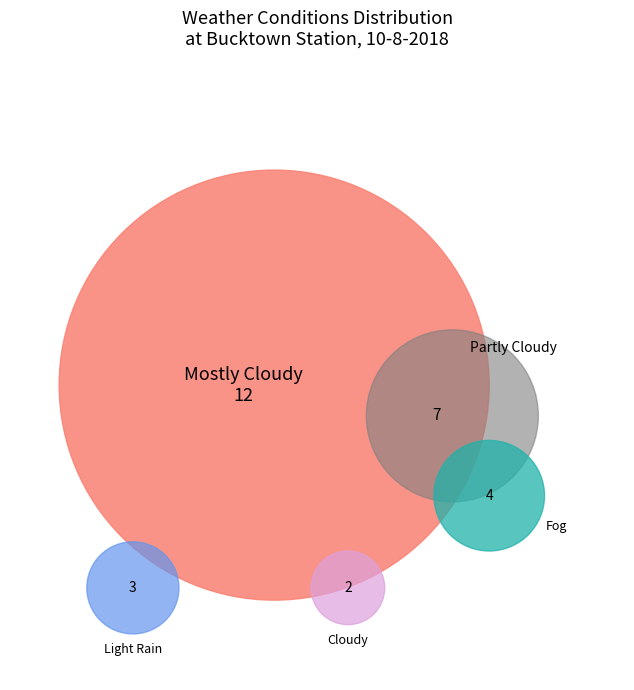

Which has a higher value, Partly Cloudy or Cloudy?

Partly Cloudy